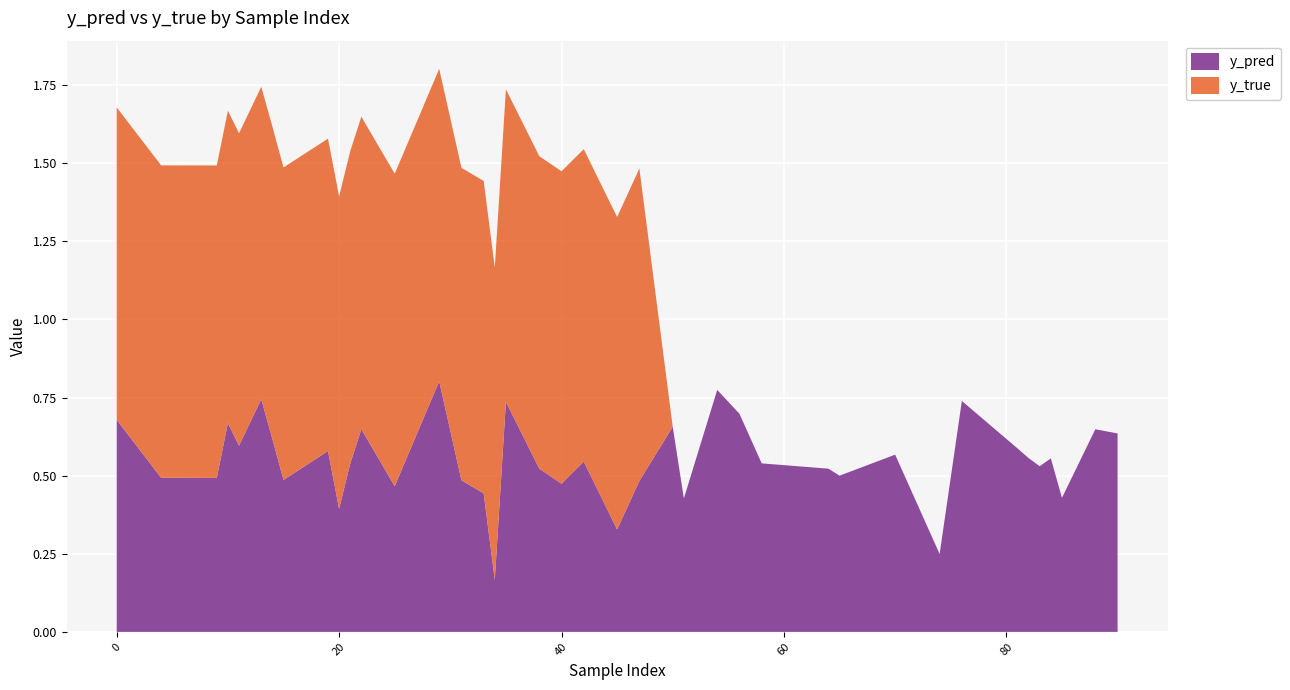

Reading left to right, list all the values displayed in this chart.

y_pred: 0.7	0.5	0.5	0.7	0.6	0.7	0.6	0.5	0.6	0.4	0.5	0.6	0.5	0.8	0.5	0.4	0.2	0.7	0.5	0.5	0.5	0.3	0.5	0.7	0.4	0.8	0.7	0.5	0.5	0.5	0.6	0.2	0.7	0.6	0.6	0.5	0.6	0.4	0.6	0.6
y_true: 1.0	1.0	1.0	1.0	1.0	1.0	1.0	1.0	1.0	1.0	1.0	1.0	1.0	1.0	1.0	1.0	1.0	1.0	1.0	1.0	1.0	1.0	1.0	0.0	0.0	0.0	0.0	0.0	0.0	0.0	0.0	0.0	0.0	0.0	0.0	0.0	0.0	0.0	0.0	0.0